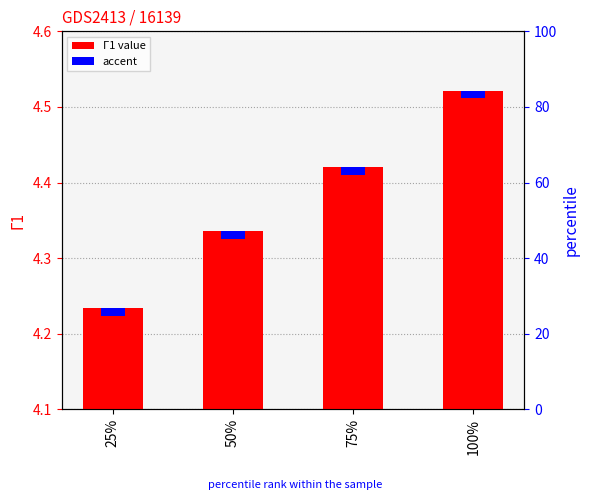

What is the sum of all values?

17.5